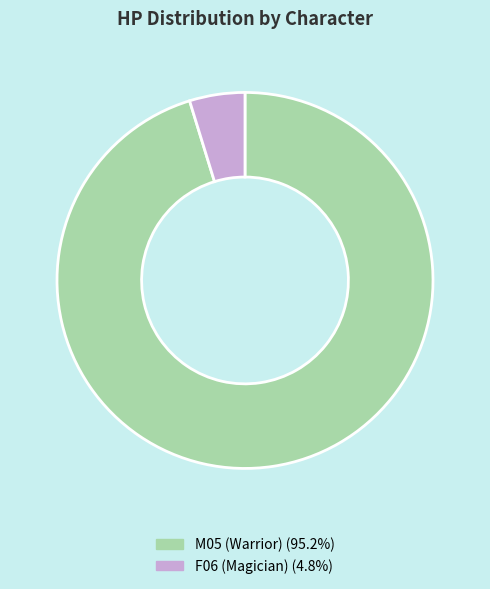

What is the majority slice?

M05 (Warrior)